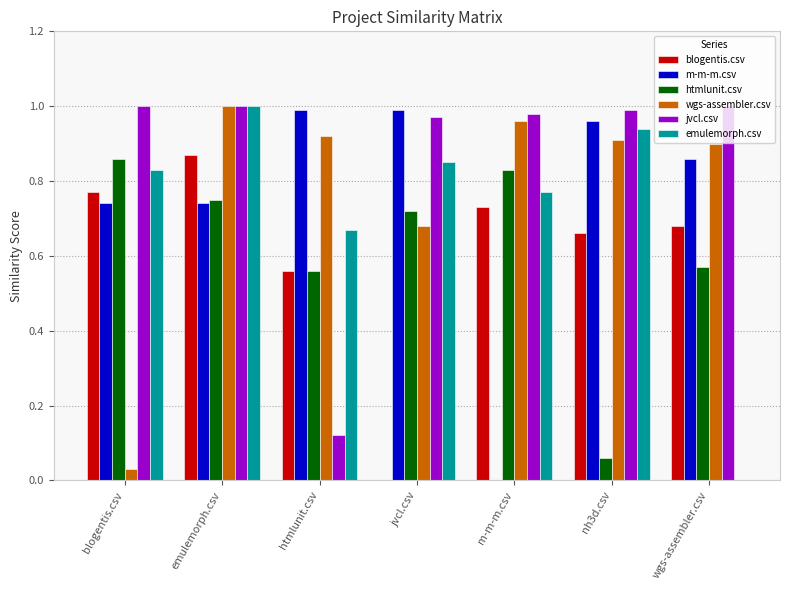

At which label does emulemorph.csv reach its peak?

emulemorph.csv